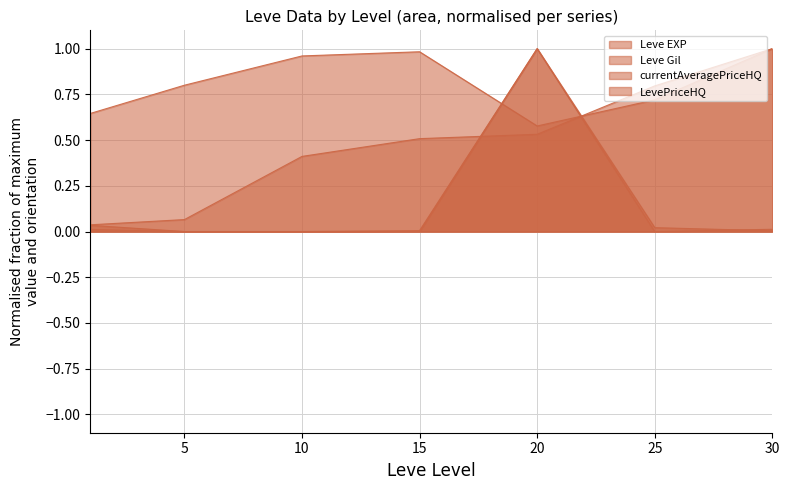

After their last crossing, which series has the higher values: Leve Gil or currentAveragePriceHQ?

Leve Gil